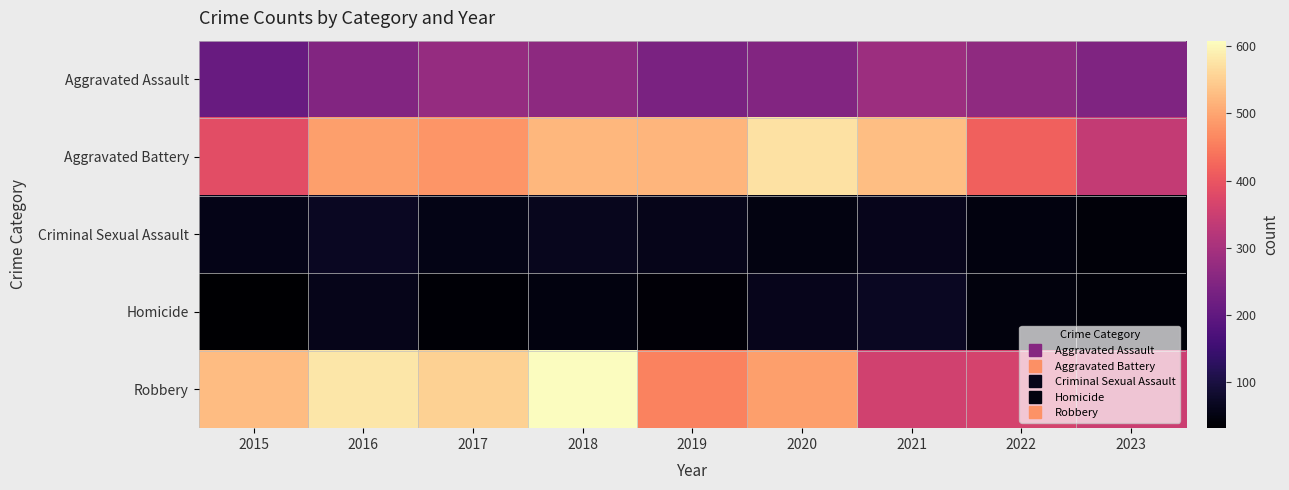

Count the number of data series in this chart.

5